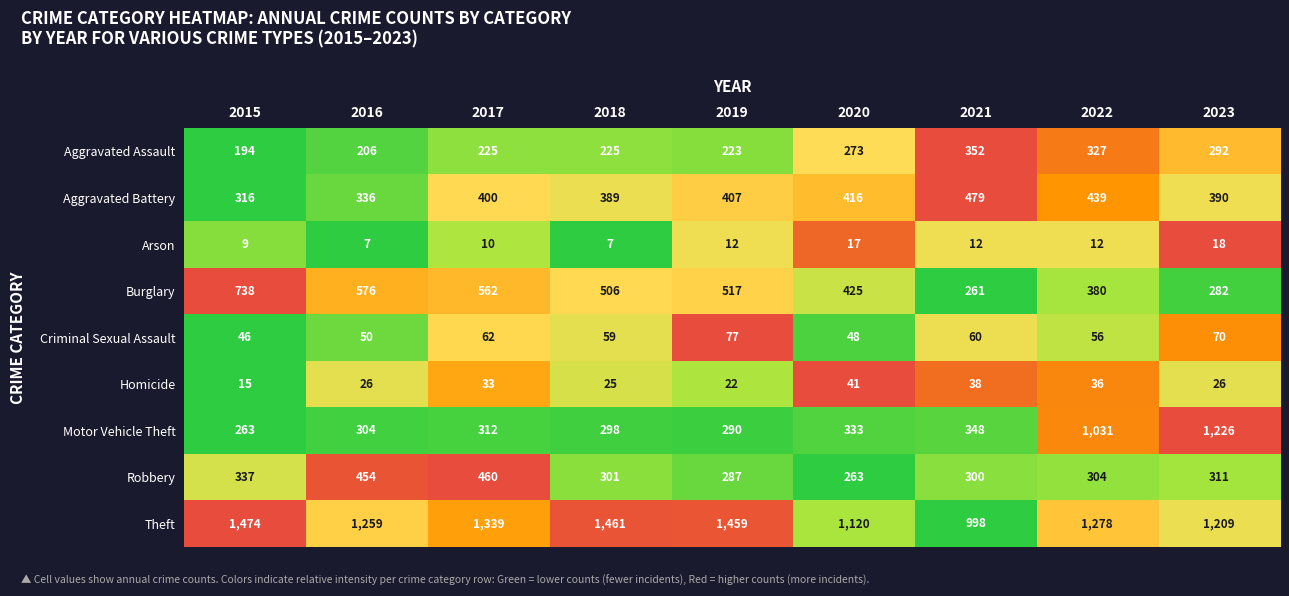

The value of Aggravated Assault at 2019 is 223. True or false?

True